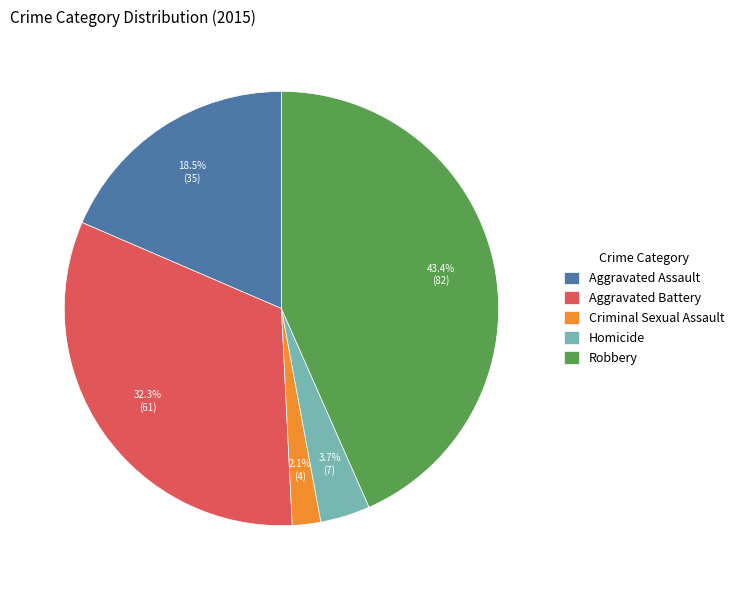

To the nearest percent, what percentage of the pie is Homicide?

4%